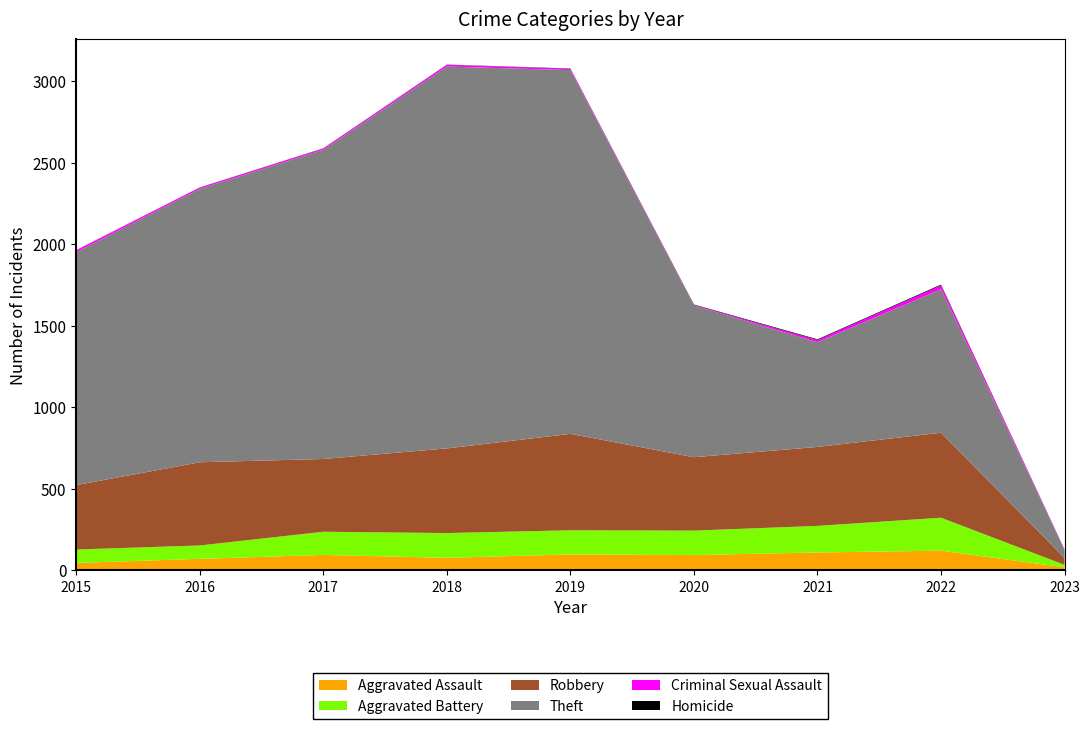

Reading left to right, transcribe all the data shown in this chart.

Aggravated Assault: 2015=46	2016=71	2017=95	2018=77	2019=98	2020=94	2021=110	2022=121	2023=19
Aggravated Battery: 2015=82	2016=82	2017=142	2018=152	2019=148	2020=150	2021=163	2022=202	2023=15
Robbery: 2015=395	2016=510	2017=446	2018=519	2019=591	2020=450	2021=484	2022=521	2023=42
Theft: 2015=1429	2016=1676	2017=1896	2018=2341	2019=2230	2020=930	2021=642	2022=880	2023=51
Criminal Sexual Assault: 2015=12	2016=8	2017=8	2018=11	2019=8	2020=3	2021=14	2022=23	2023=2
Homicide: 2015=0	2016=1	2017=1	2018=1	2019=2	2020=3	2021=4	2022=5	2023=0